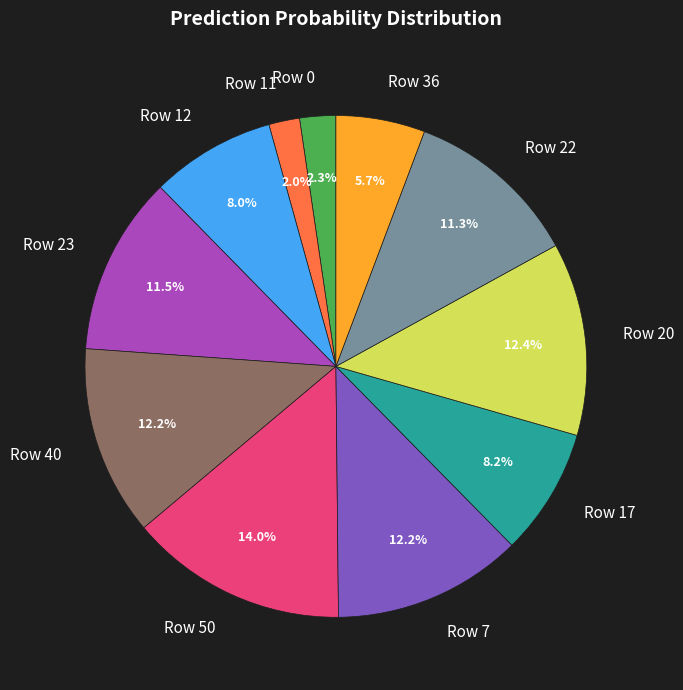

To the nearest percent, what is the combined percentage of Row 12 and Row 11?

10%